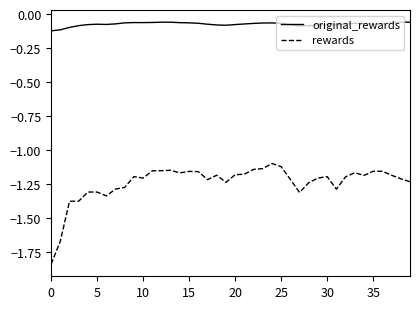

List the series in order of their peak value, lowest first.

rewards, original_rewards